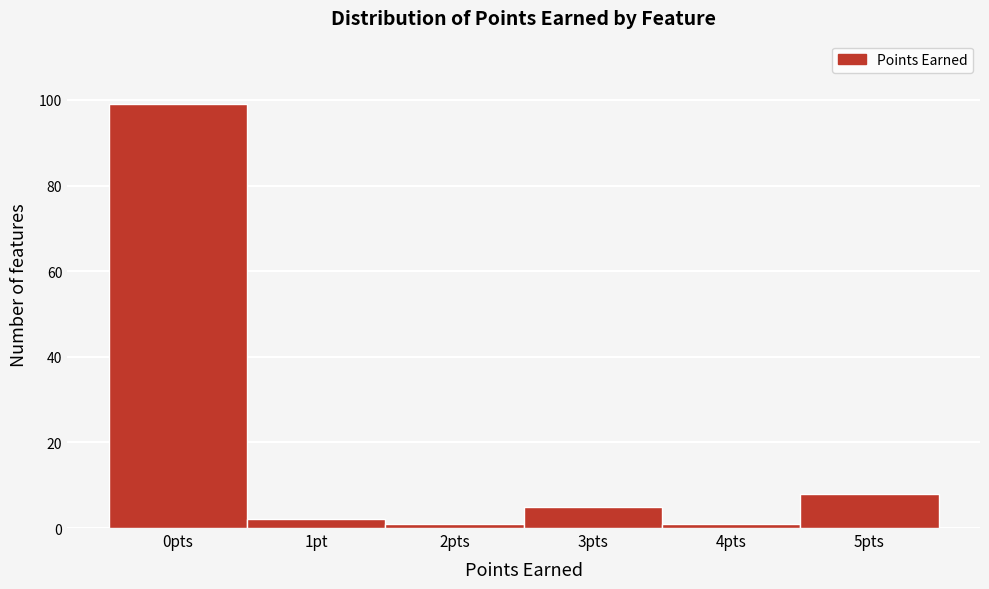

Reading left to right, transcribe all the data shown in this chart.

99	2	1	5	1	8